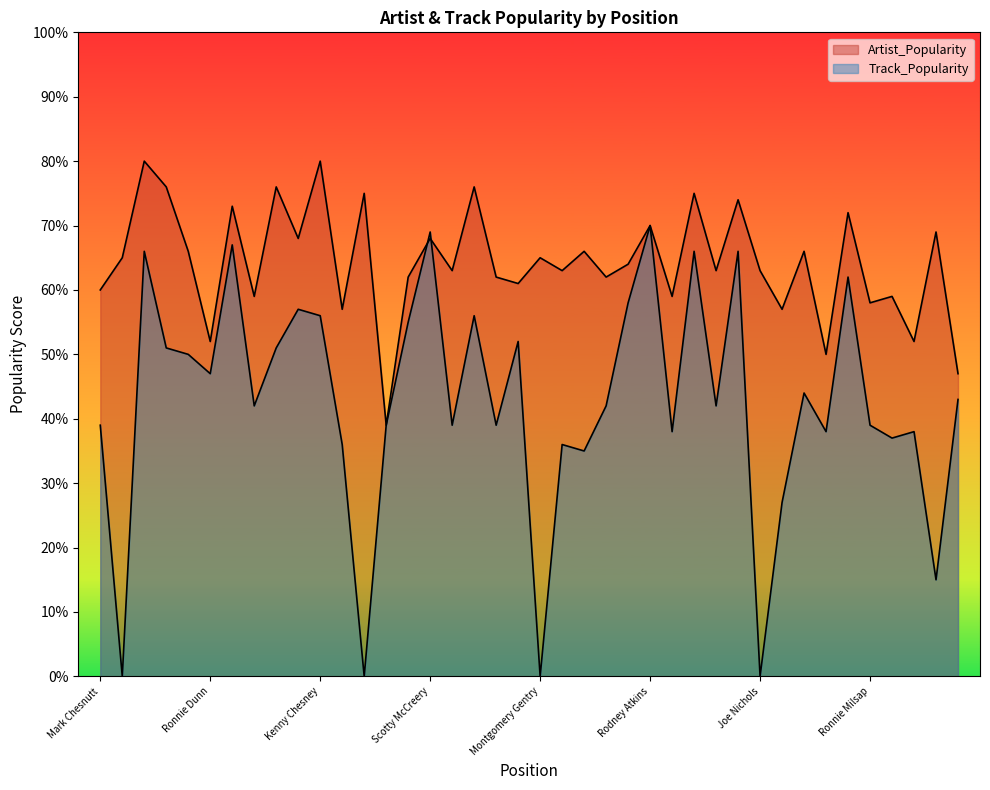

Which series changed the most between Tracy Lawrence and Daryle Singletary?

Artist_Popularity